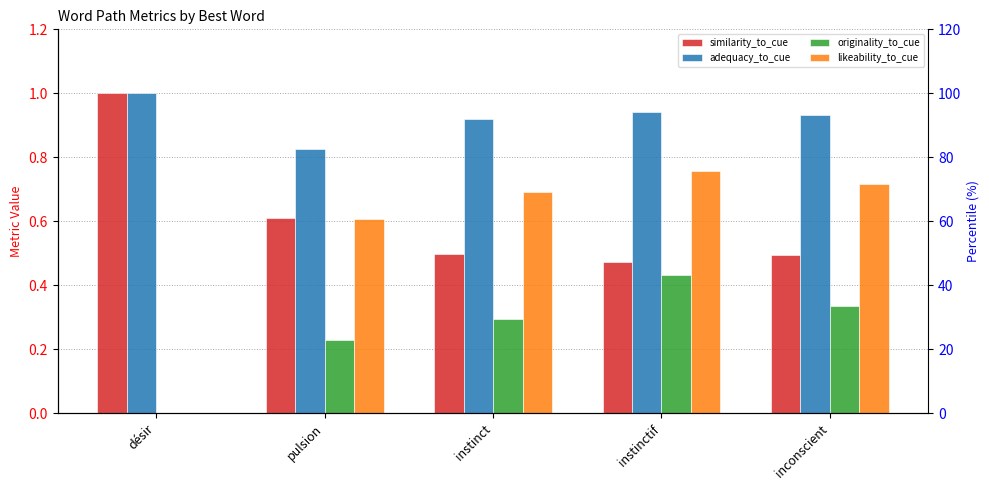

What position from the right is inconscient?

1